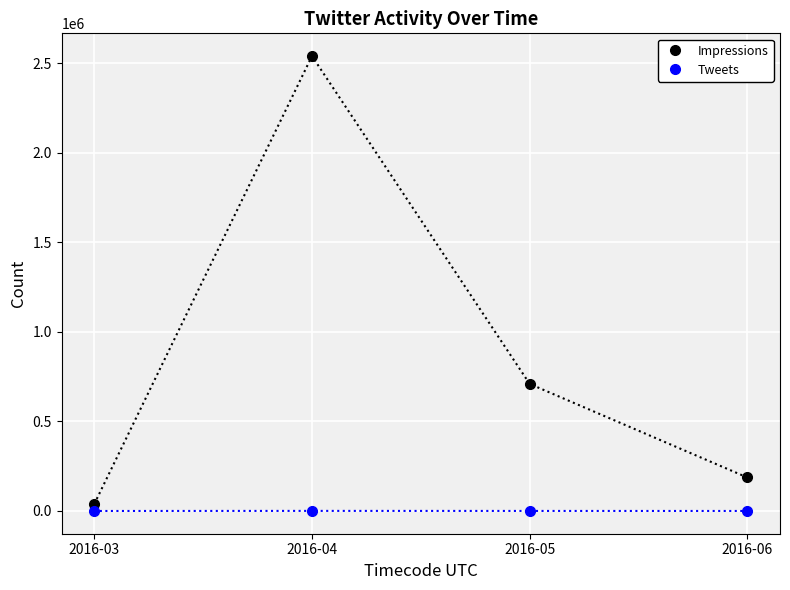

At 2016-05, list the series in order from largest to smallest.

Impressions, Tweets